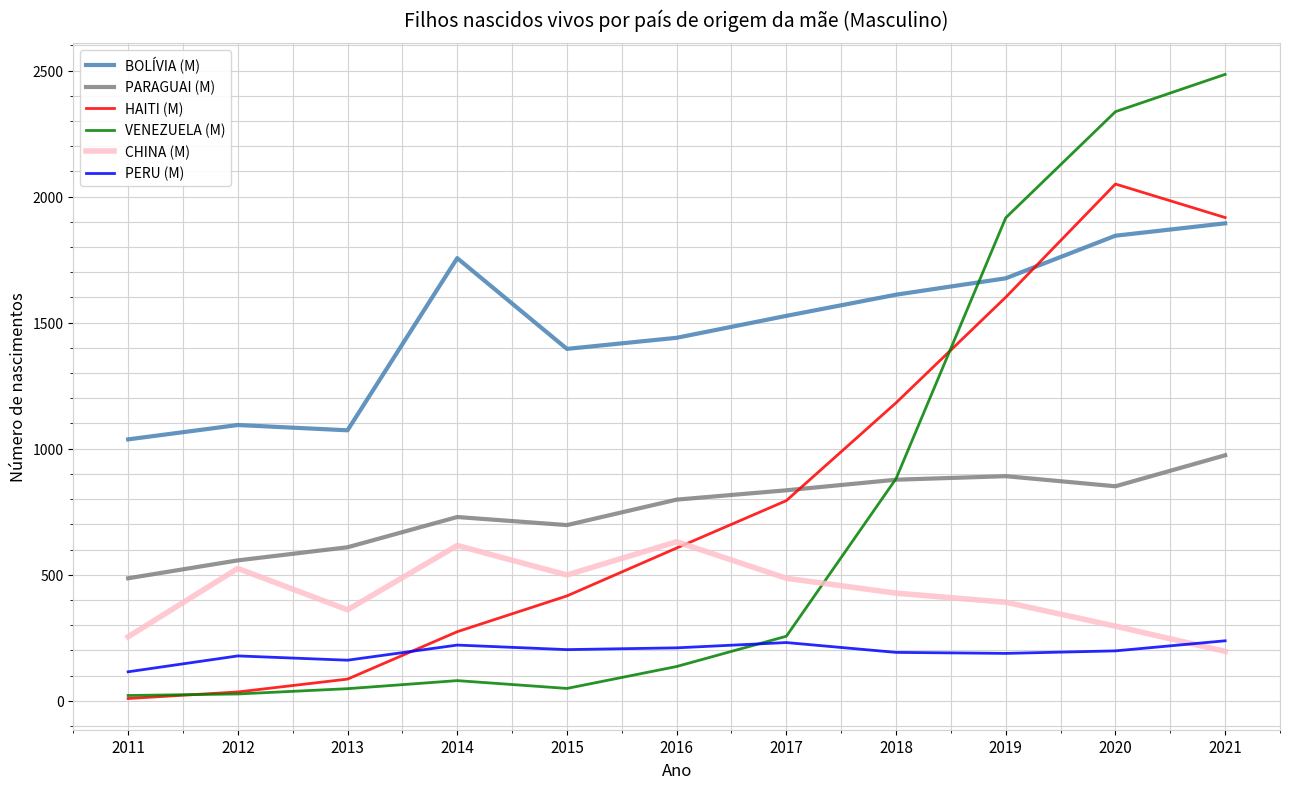

What is the spread (max minus min) of values at 2016?

1304